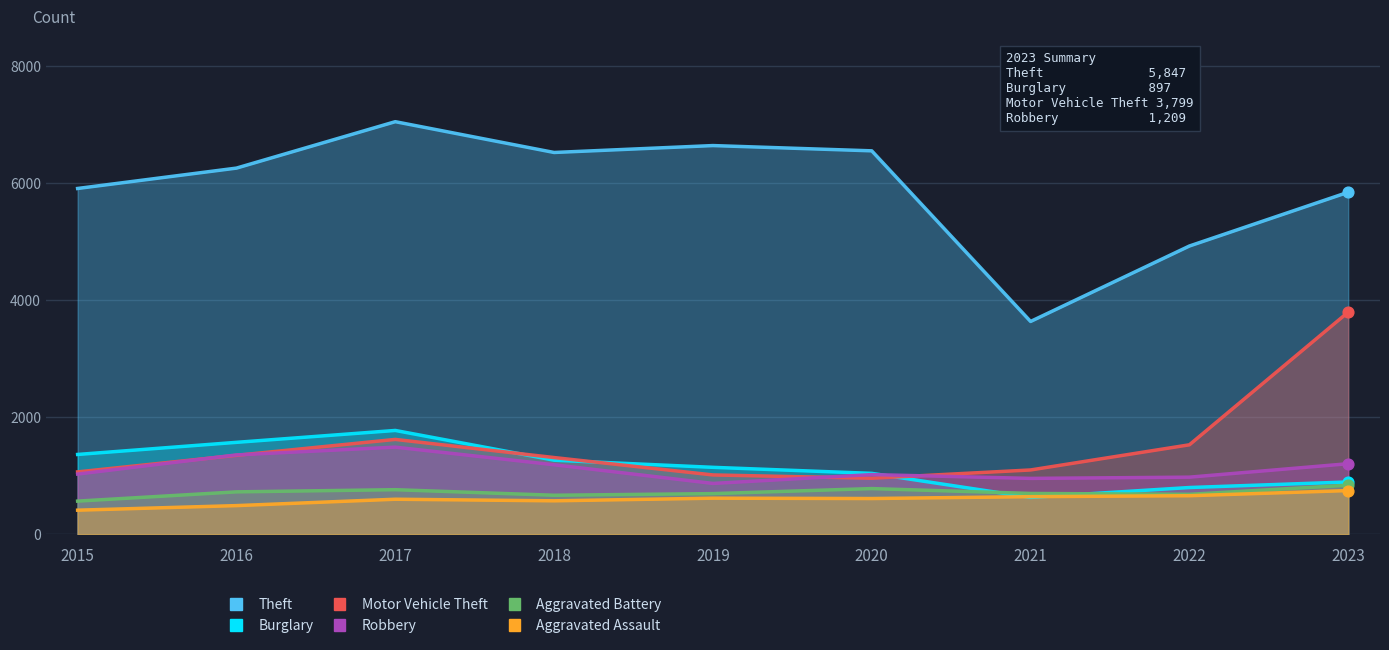

Which series contains the highest Y value?

Theft